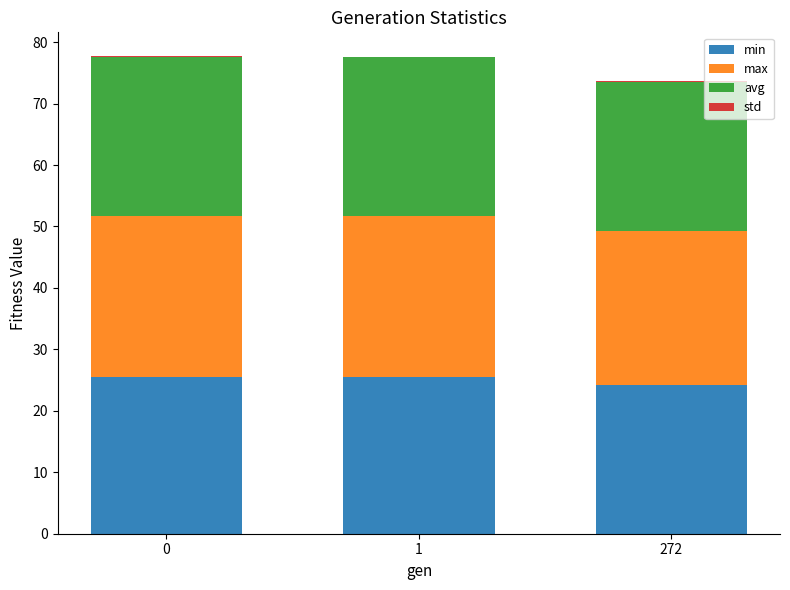

The value of min at 0 is 25.5. True or false?

True